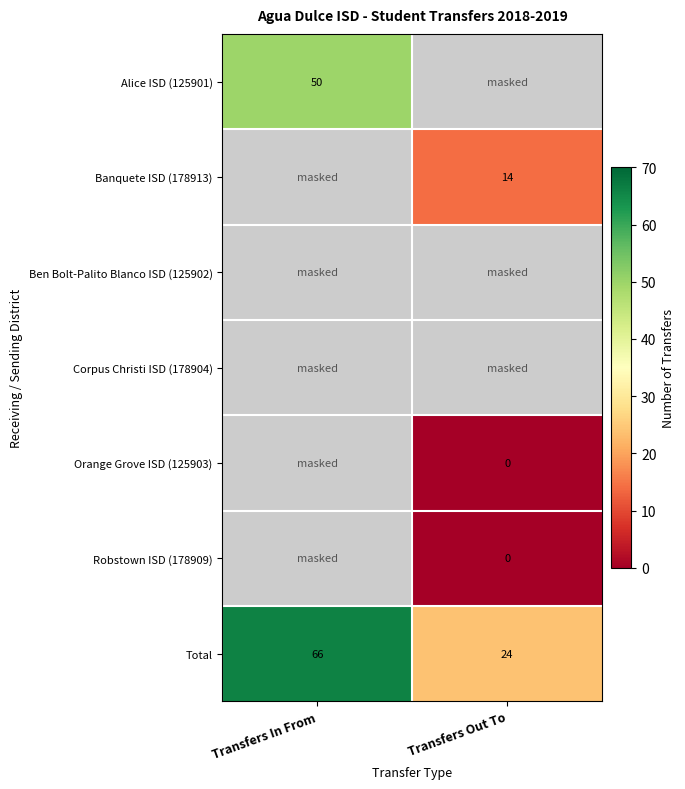

What is the sum of the Total values at Transfers In From and Transfers Out To?

90